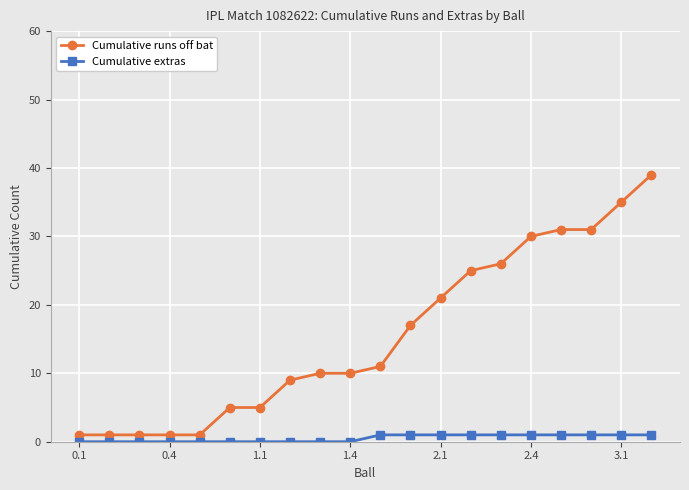

Which series has the widest spread of values?

Cumulative runs off bat